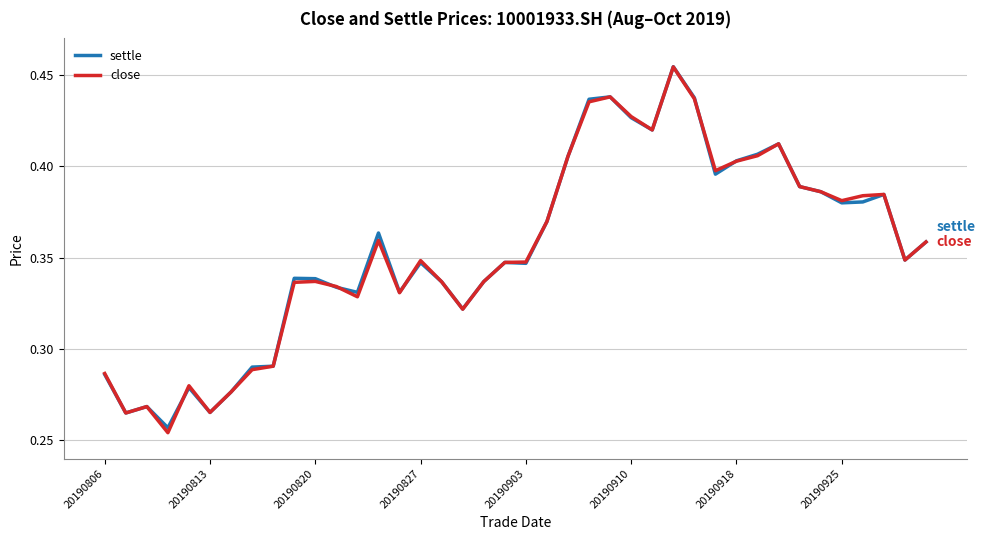

How many settle values are between 0 and 1?

40